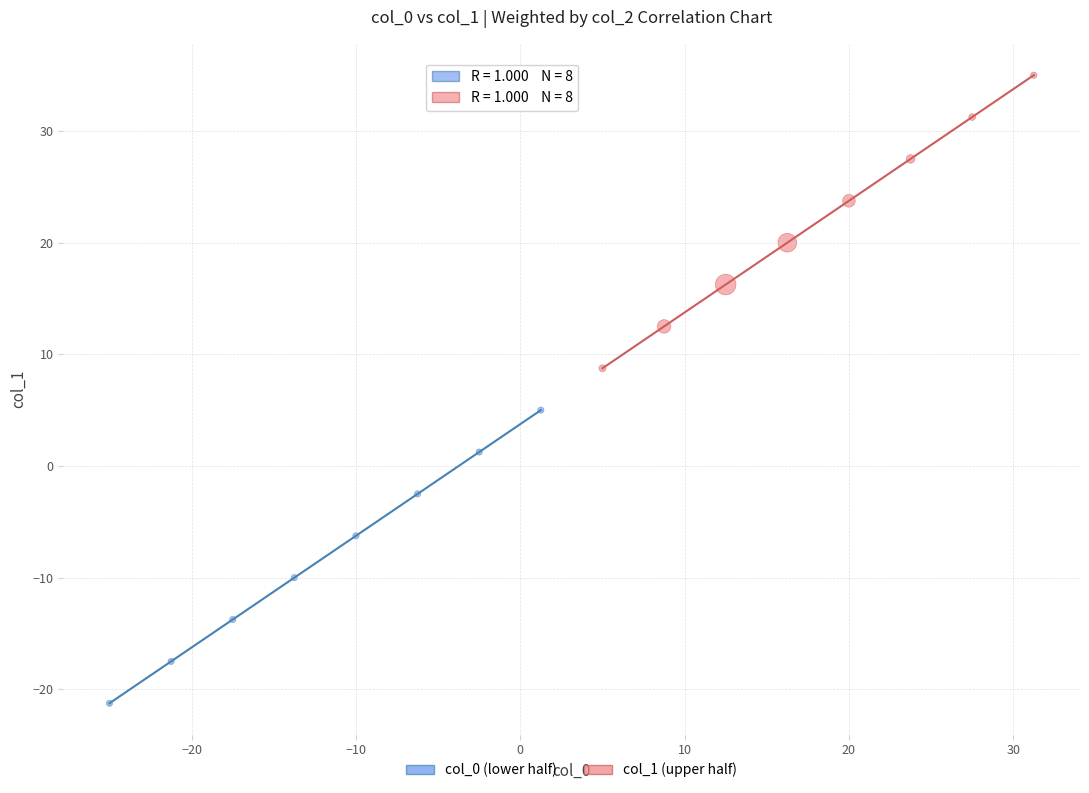

Which series contains the lowest Y value?

col_0 (lower half)